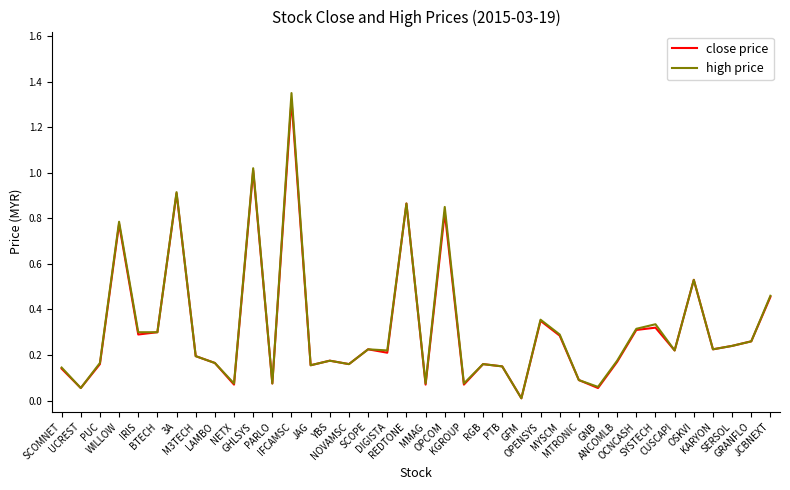

Which series has the largest range (max minus min)?

high price